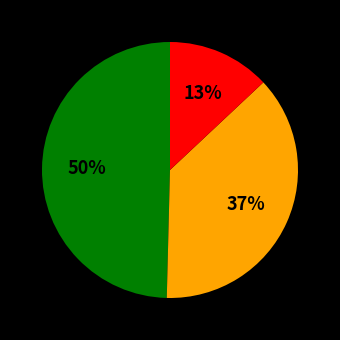

To the nearest percent, what is the average slice percentage?

33%